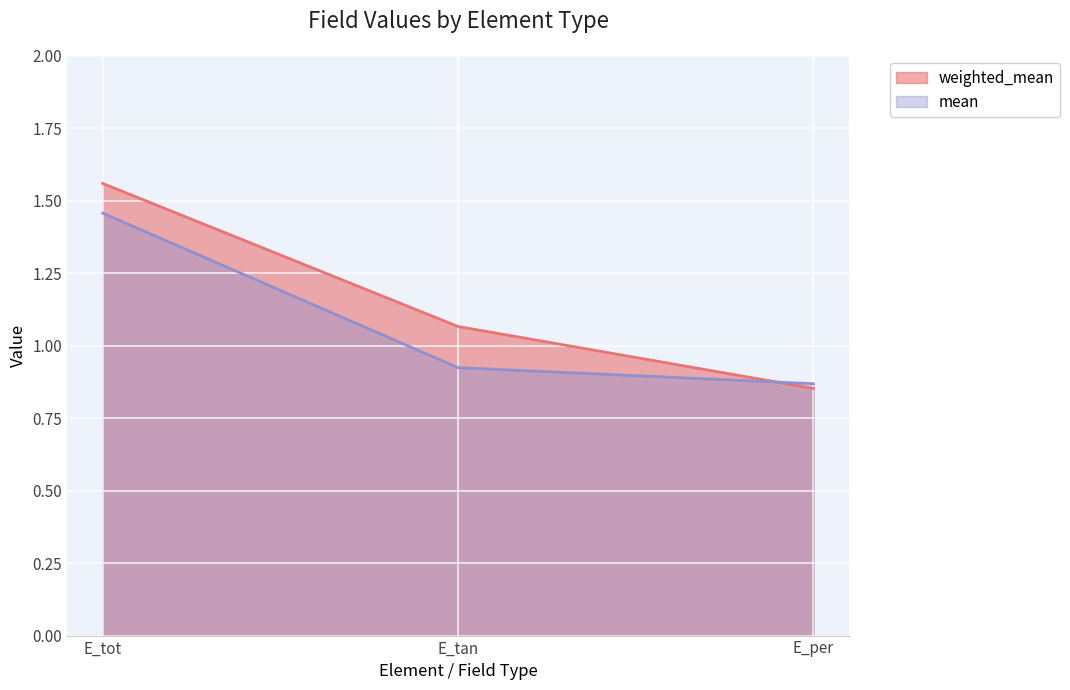

What is the total value across all series at E_tan?

2.0